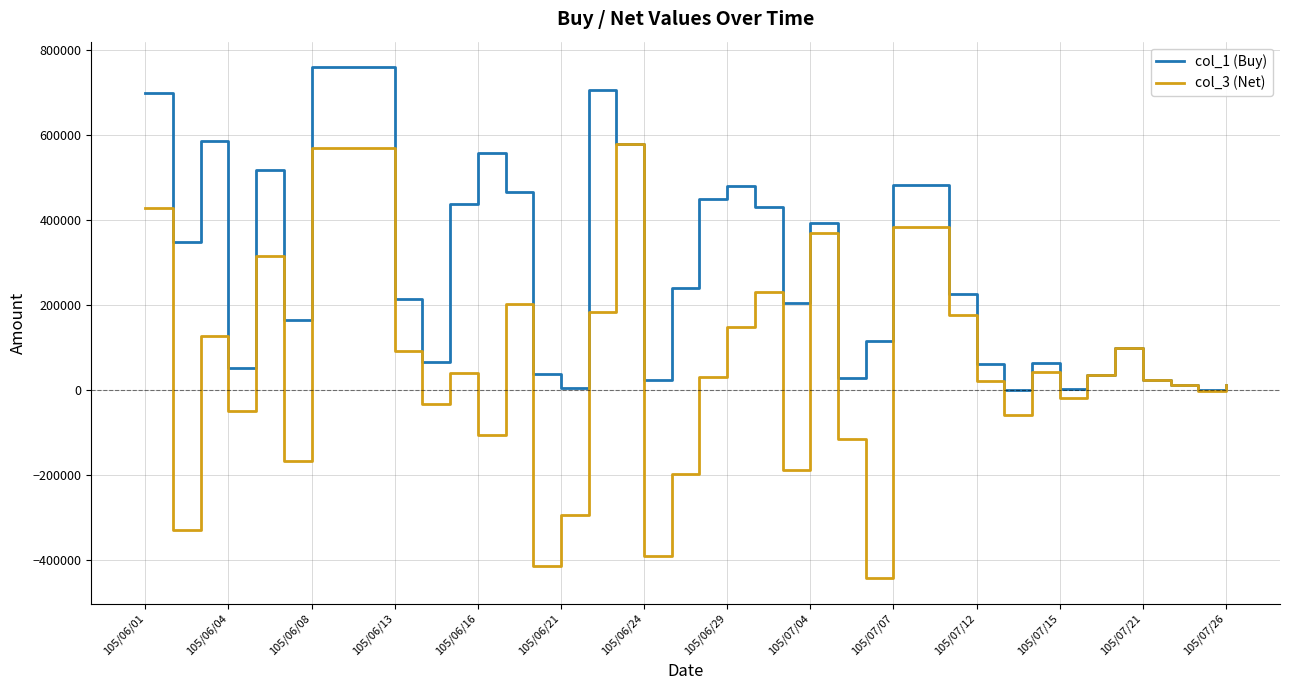

What is the minimum value for col_3 (Net)?

-443000